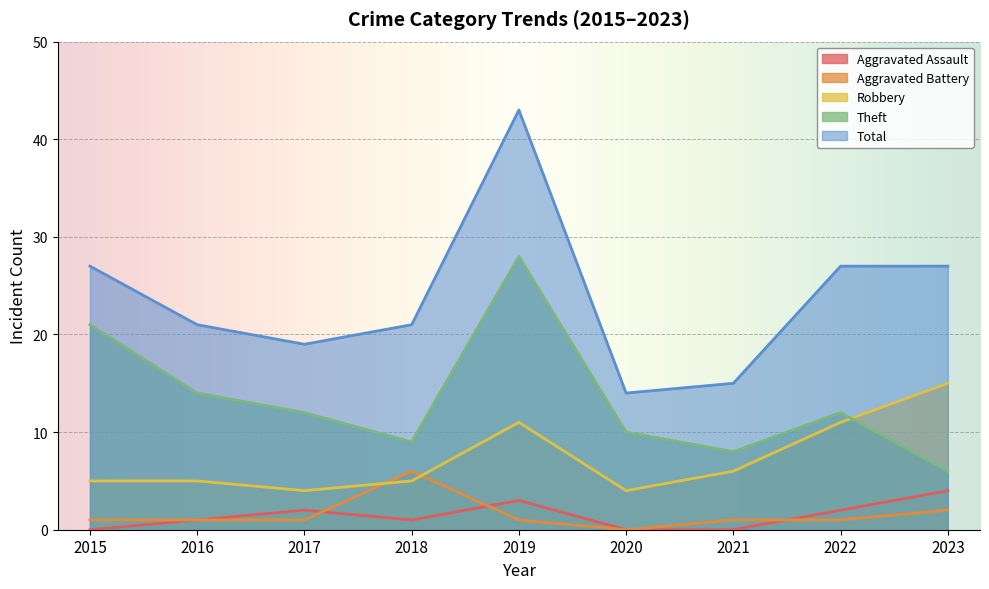

In Aggravated Assault, how many points are lower than both neighbors (excluding endpoints)?

1